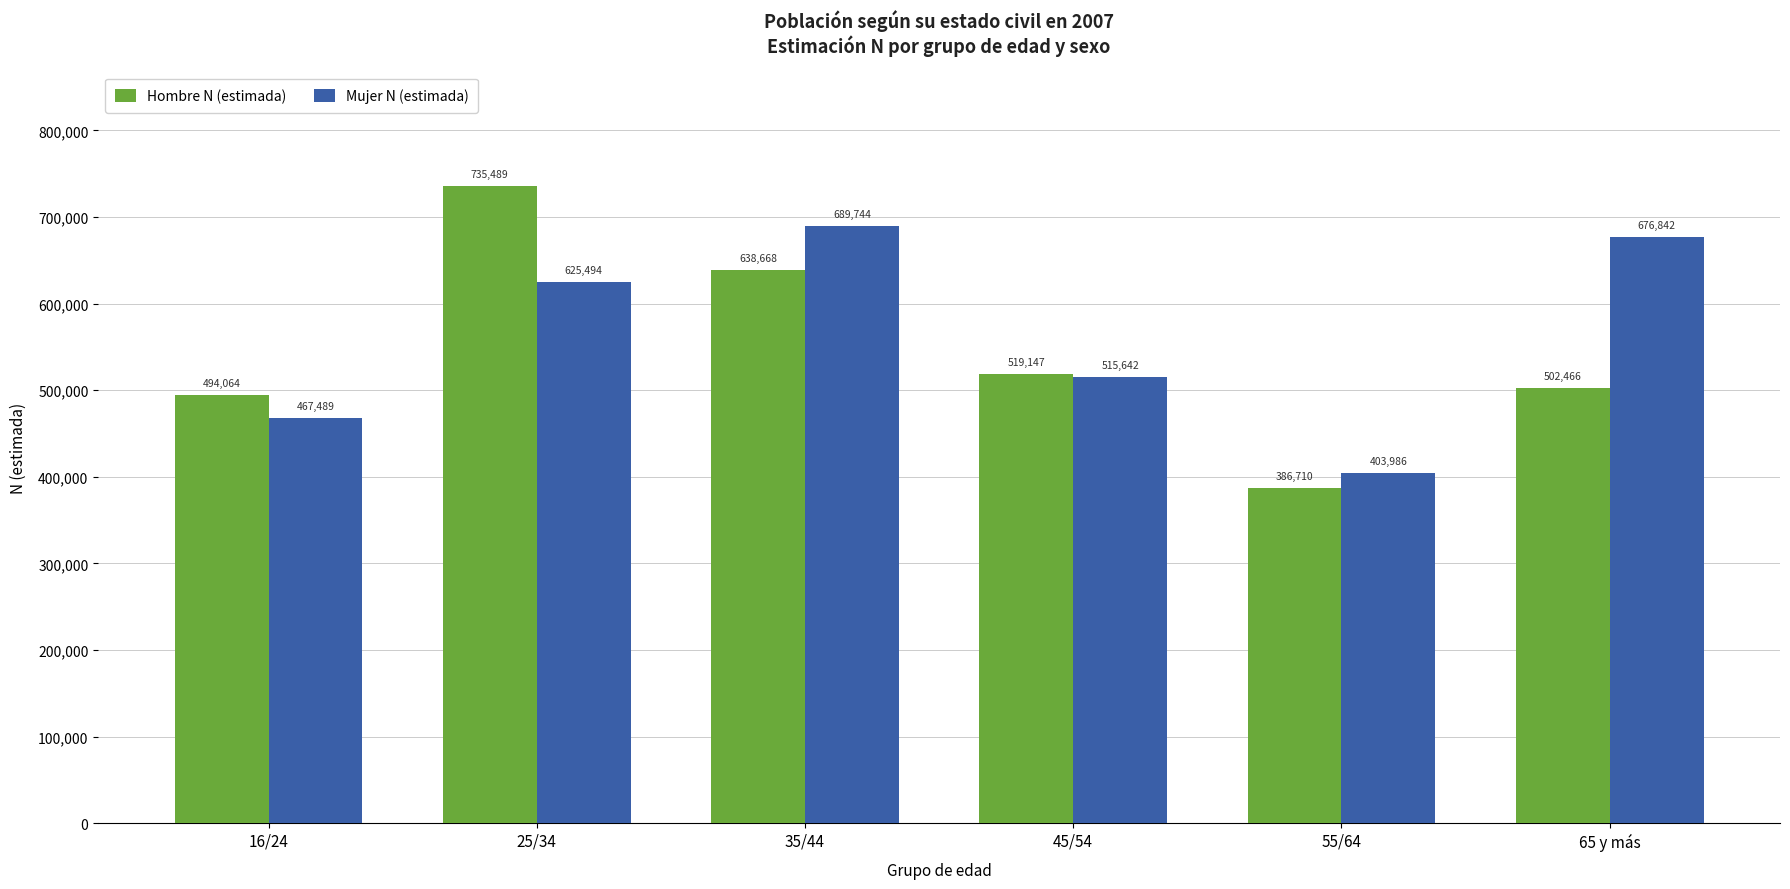

Reading left to right, transcribe all the data shown in this chart.

Hombre N (estimada): 16/24=494064	25/34=735489	35/44=638668	45/54=519147	55/64=386710	65 y más=502466
Mujer N (estimada): 16/24=467489	25/34=625494	35/44=689744	45/54=515642	55/64=403986	65 y más=676842